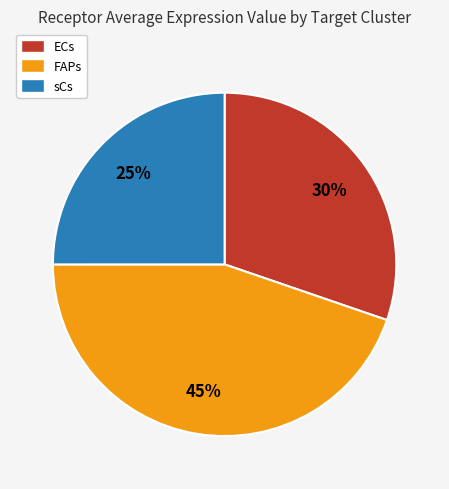

True or false: FAPs accounts for 45% of the total.

True